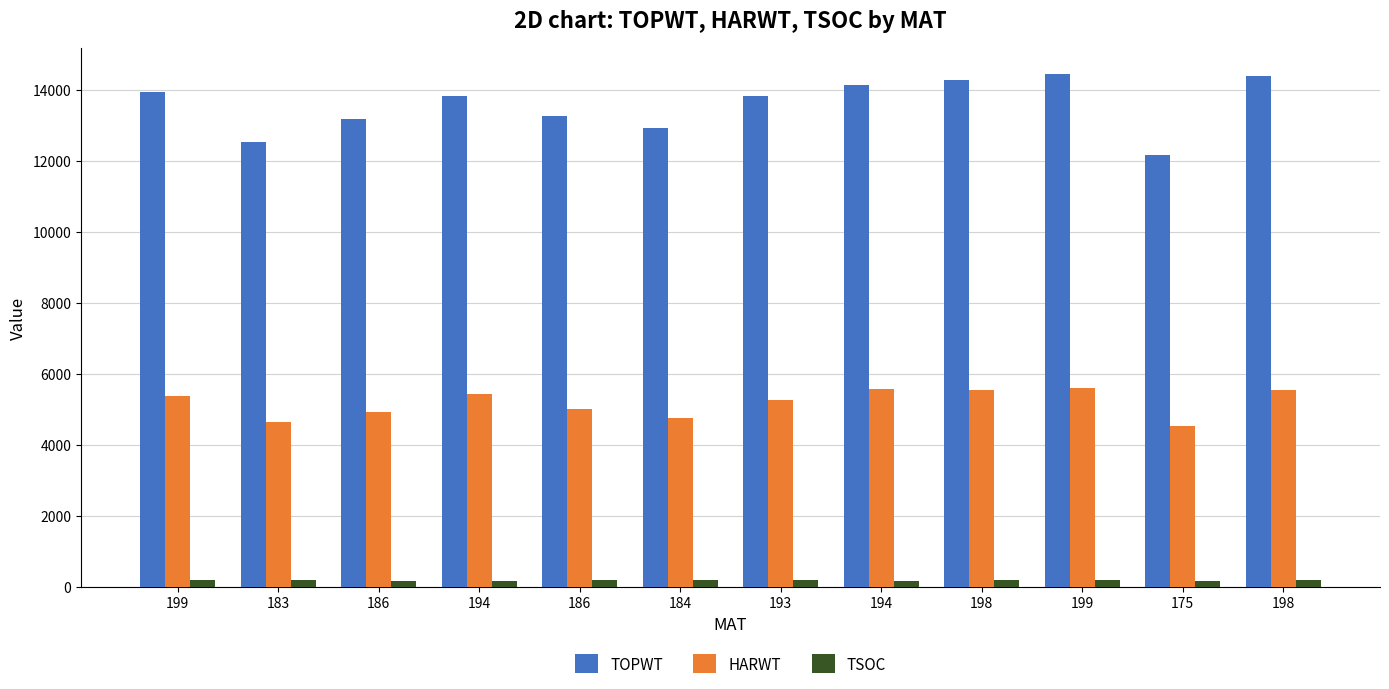

How many distinct data groups are displayed?

3